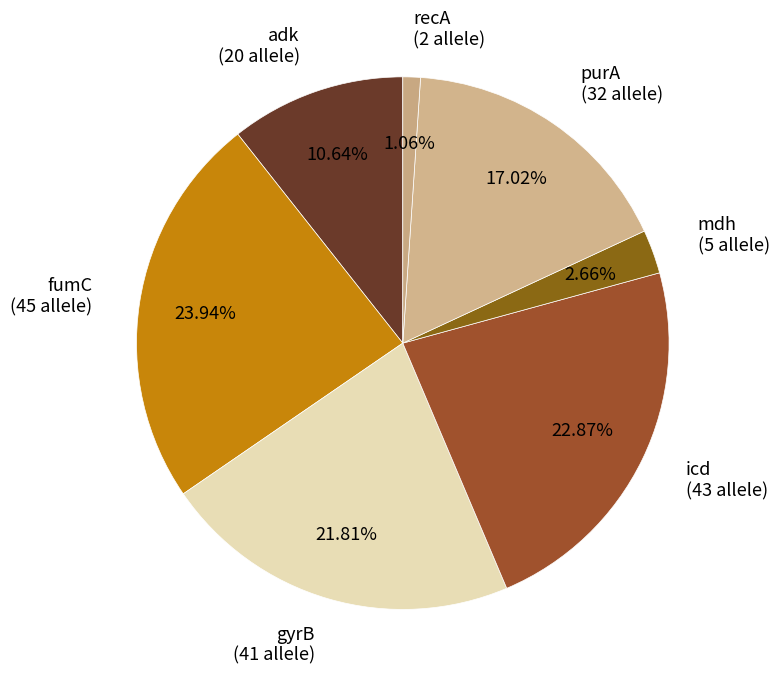

Is it true that icd is 16% of the pie?

False